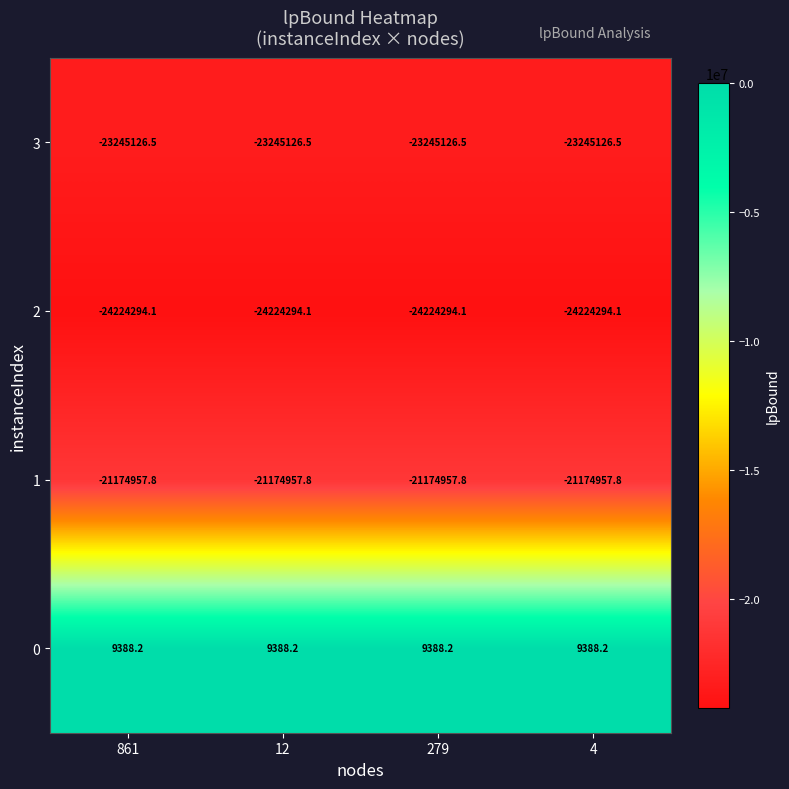

What is the minimum value for 0?

9388.2